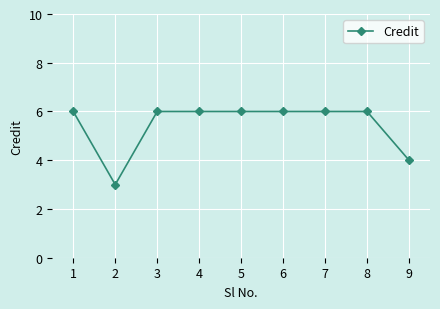

Which category has the lowest value across all series?

2